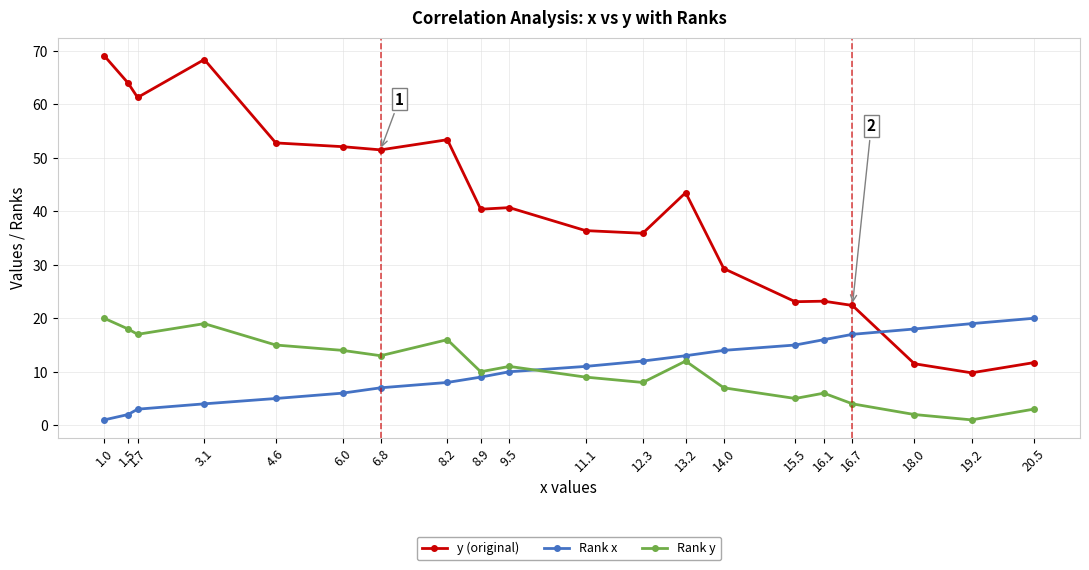

At 3.1, list the series in order from largest to smallest.

y (original), Rank y, Rank x